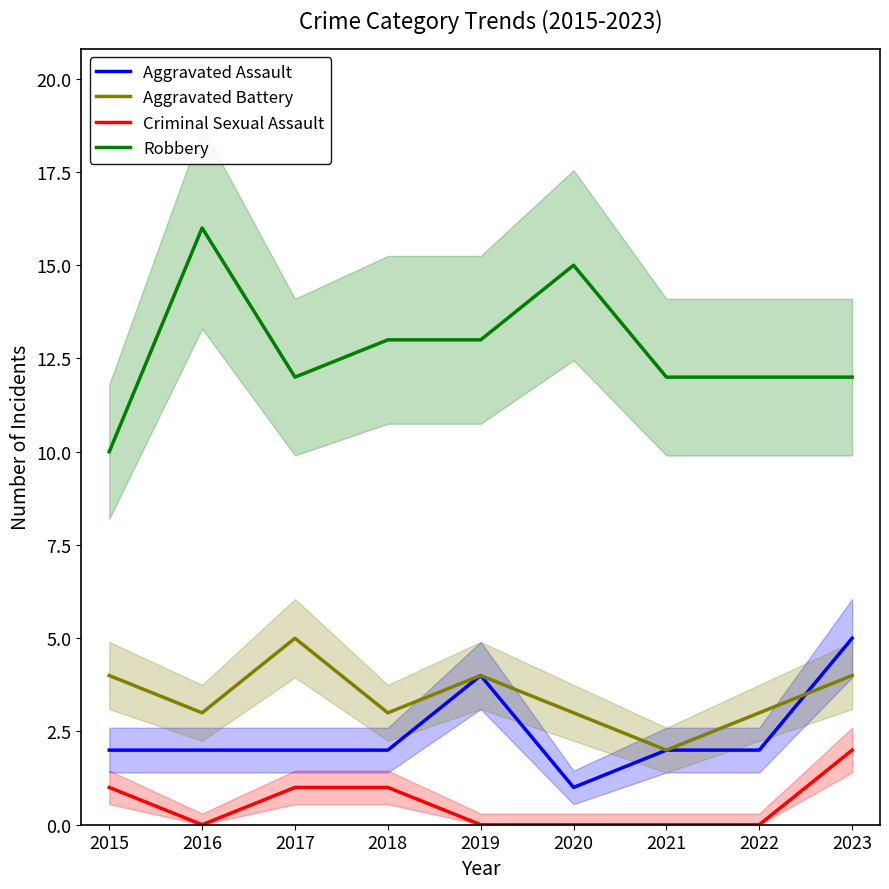

Where do Aggravated Battery and Aggravated Assault first cross each other?

2022 and 2023